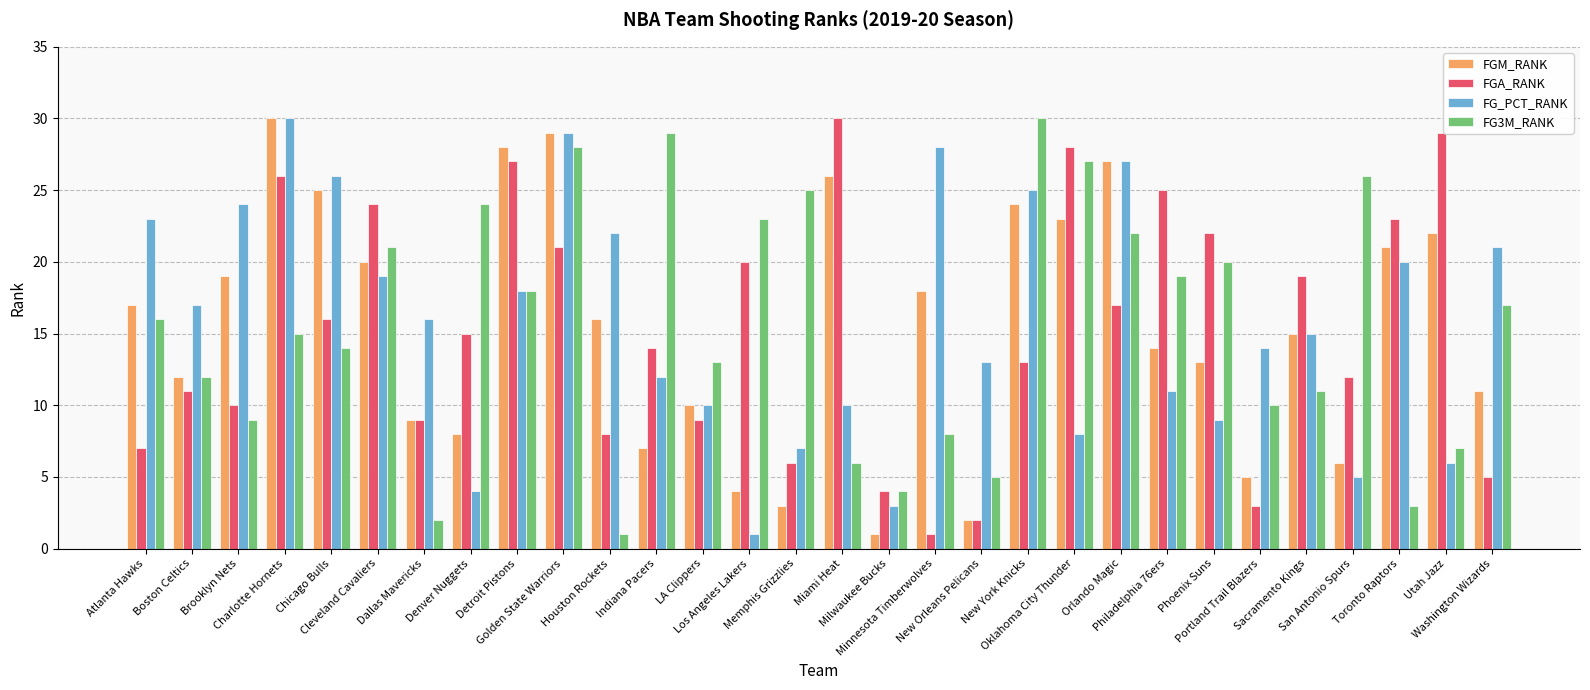

What is the maximum value for FGA_RANK?

30